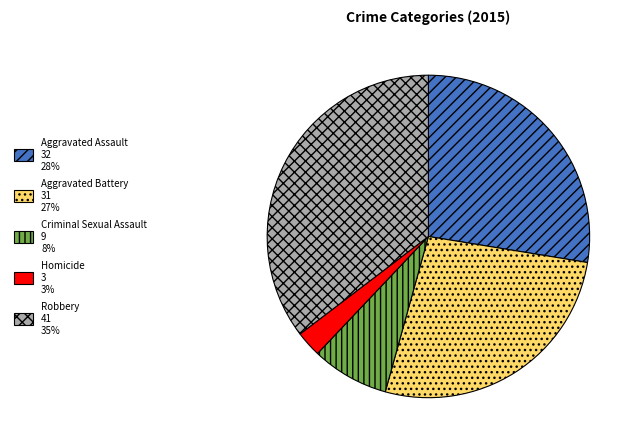

Rank the categories by value from lowest to highest.

Homicide, Criminal Sexual Assault, Aggravated Battery, Aggravated Assault, Robbery